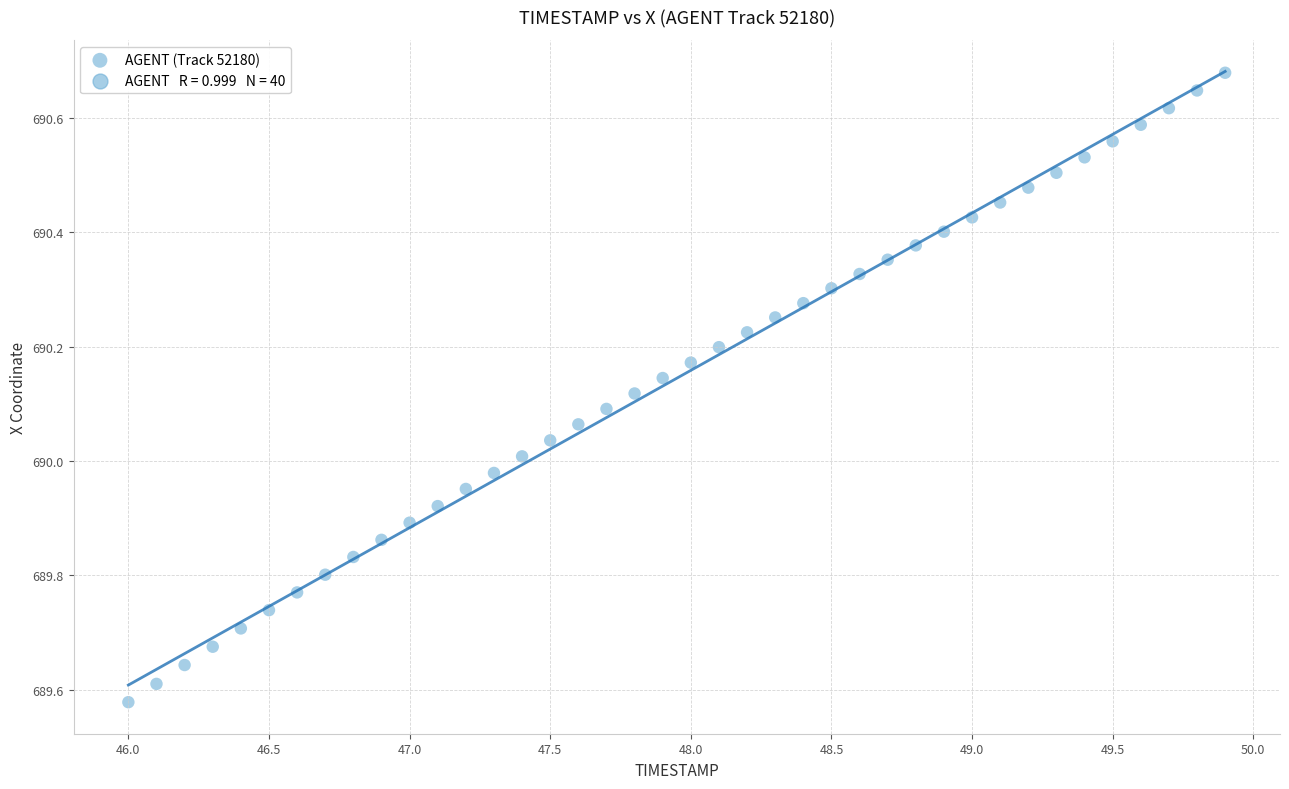

What is the range of X values (max minus min)?

3.9